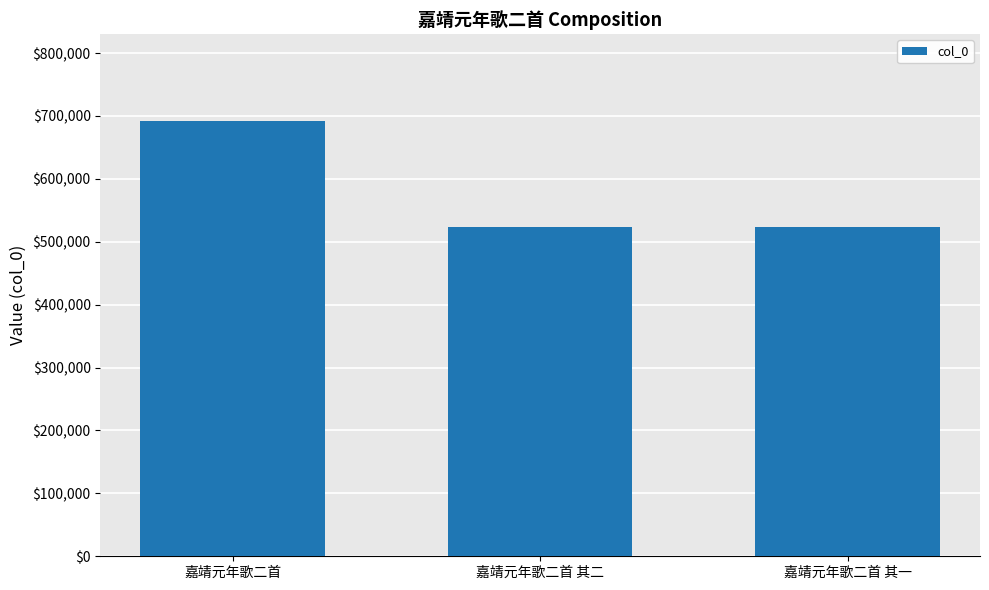

True or false: the data shows 244230 at 嘉靖元年歌二首 其一.

False